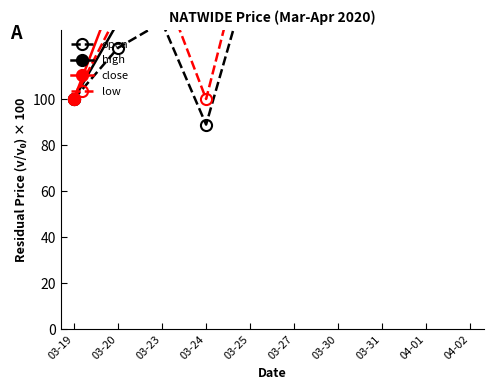

How many values in the low series exceed 175?

6